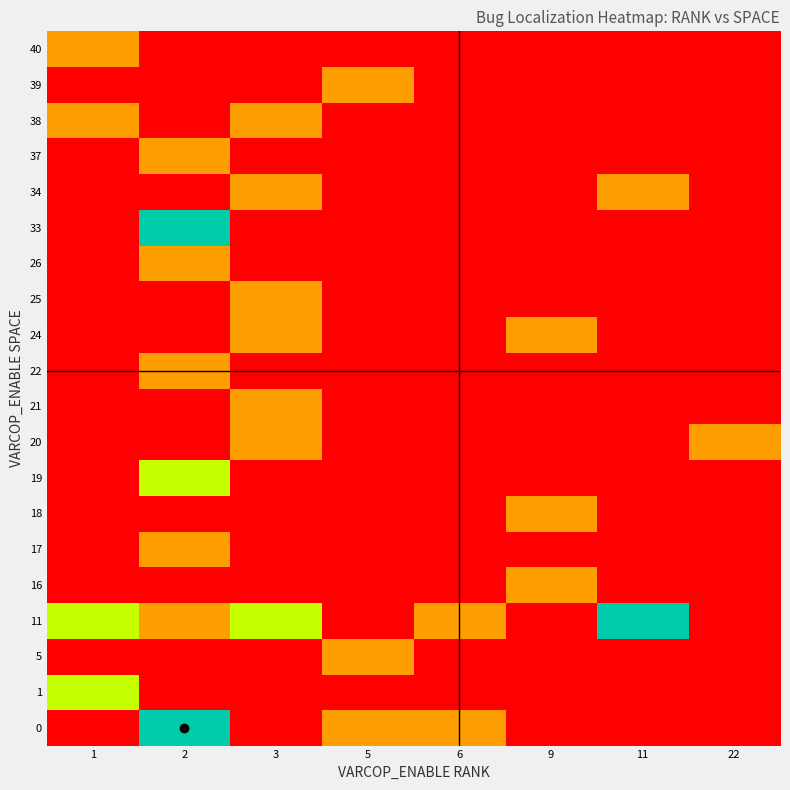

How many categories are shown in the chart?

8